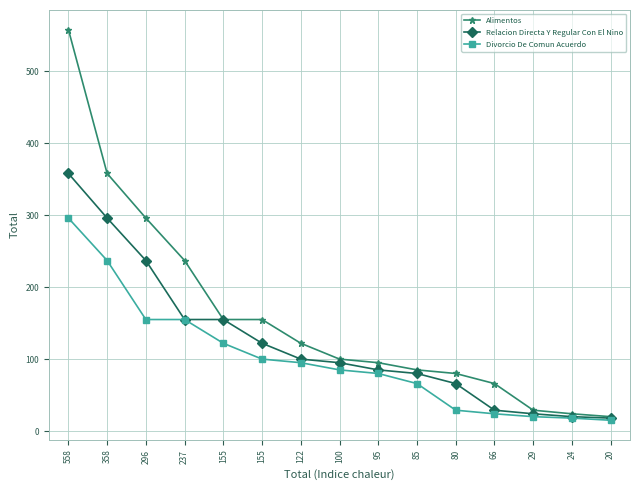

True or false: Alimentos and Relacion Directa Y Regular Con El Nino intersect in this chart.

False